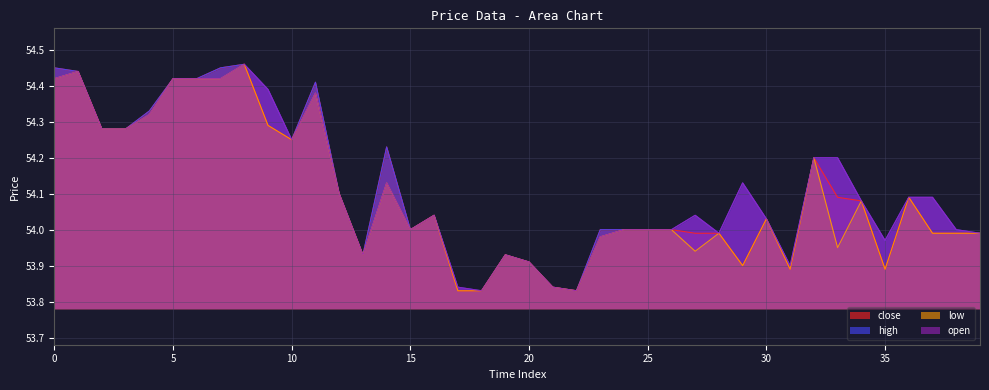

The low series shows 54.0 at 26. True or false?

True